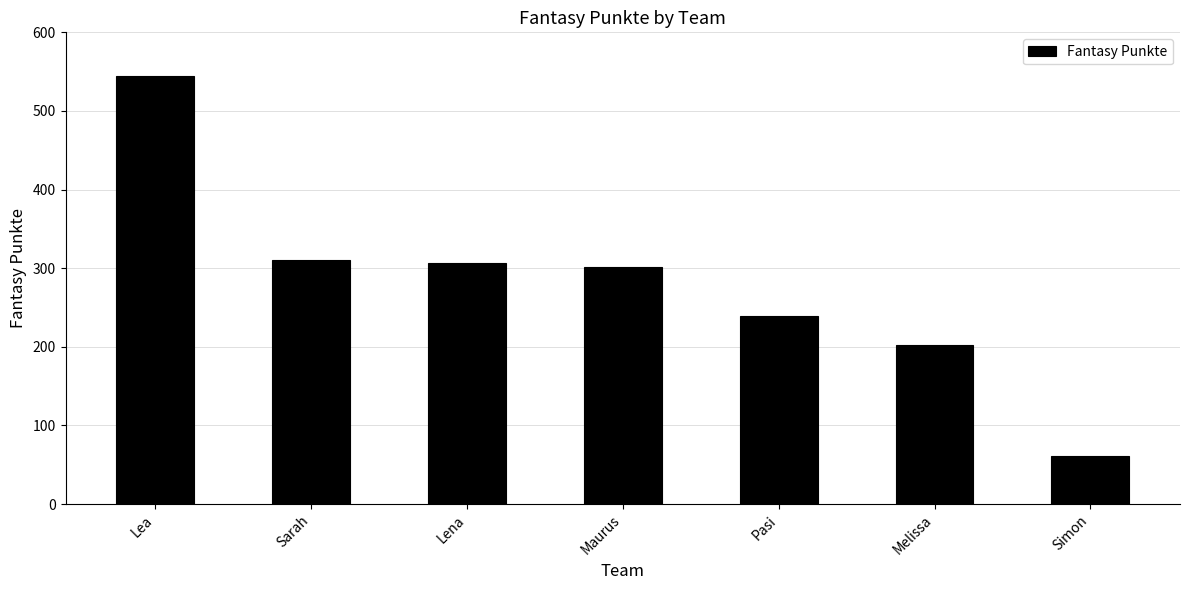

How many data points are less than 302?

3